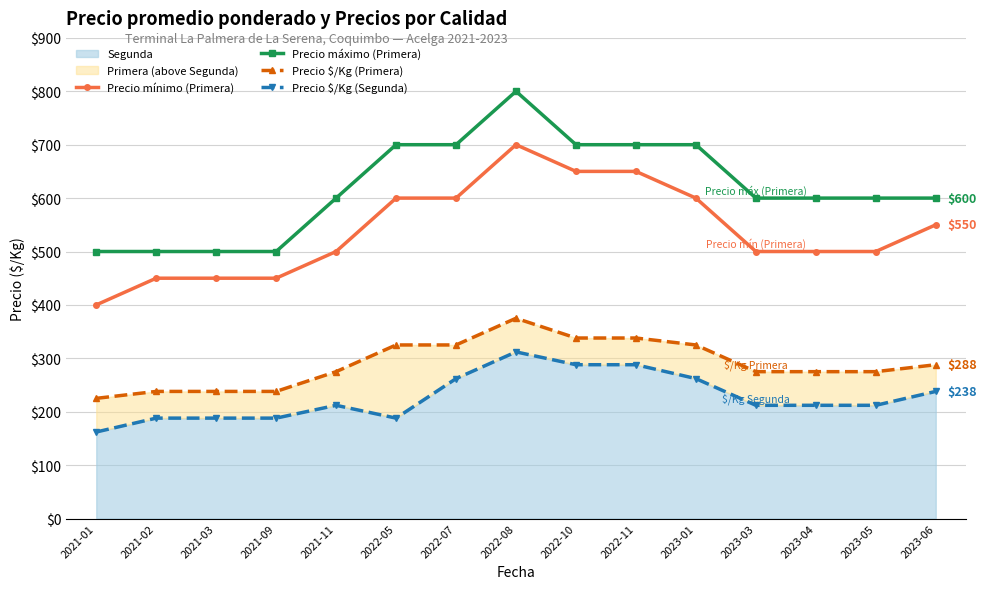

How many data points in Precio máximo (Primera) are less than 600?

4